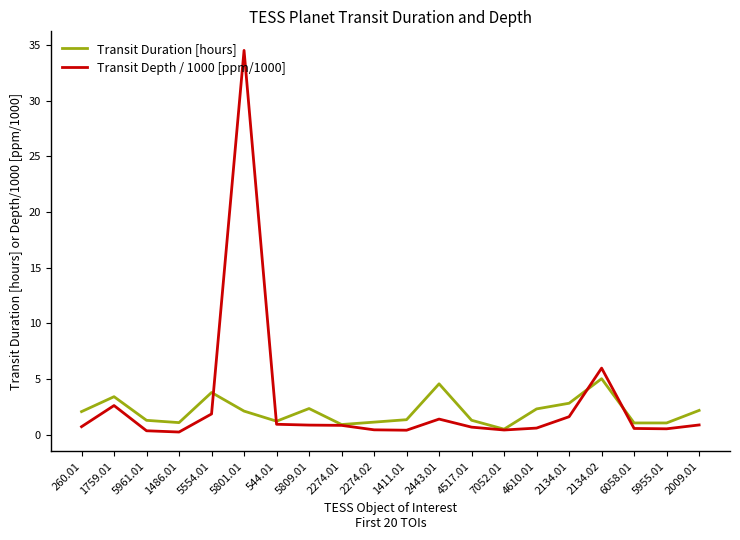

Is the value of Transit Depth / 1000 [ppm/1000] at 6058.01 greater than the value of Transit Duration [hours] at 260.01?

No